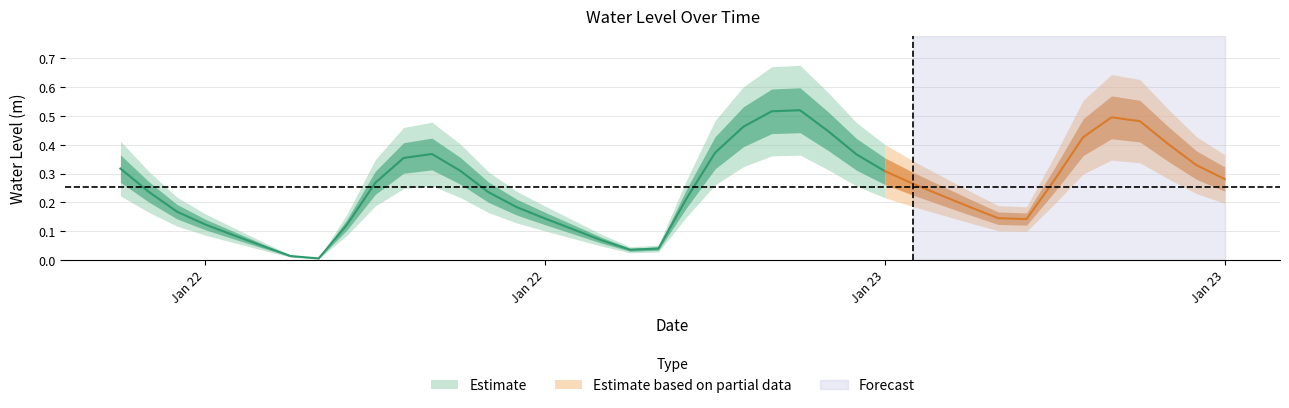

How many points are lower than both their immediate neighbors (excluding endpoints)?

3